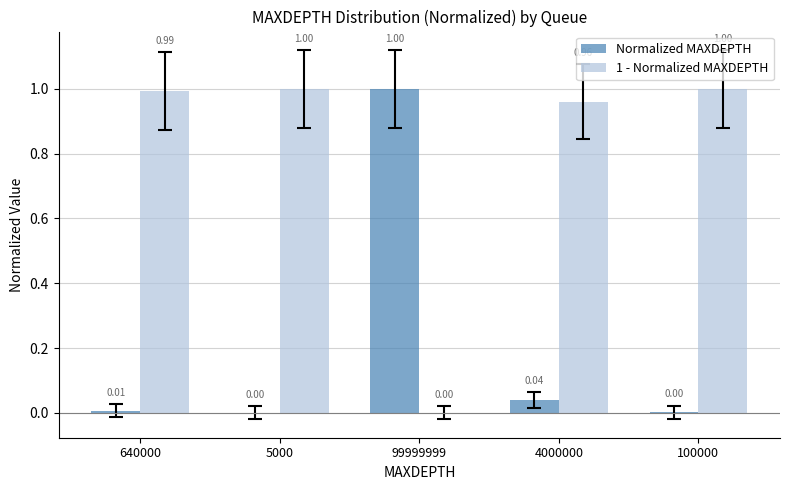

What is the sum of the 1 - Normalized MAXDEPTH values at 5000 and 4000000?

2.0